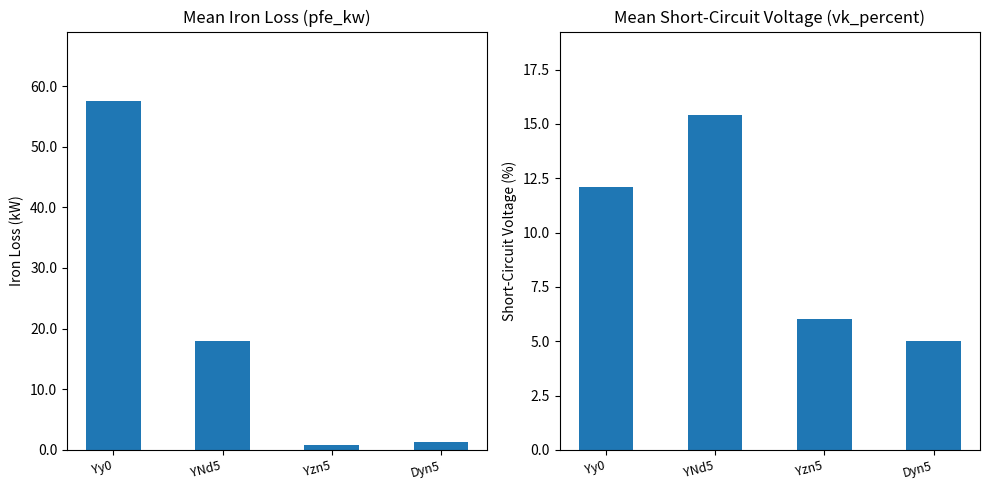

Which label corresponds to the largest value in the chart?

Yy0